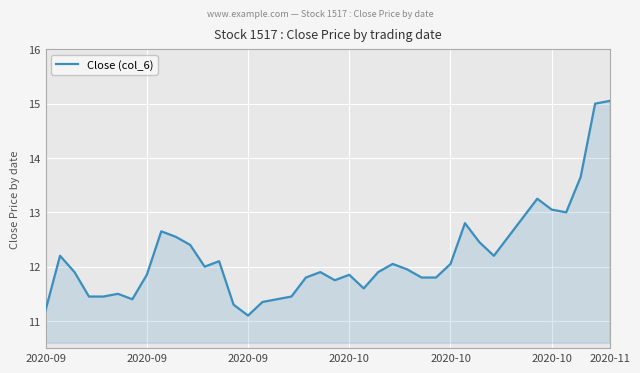

What is the smallest value displayed?

11.1